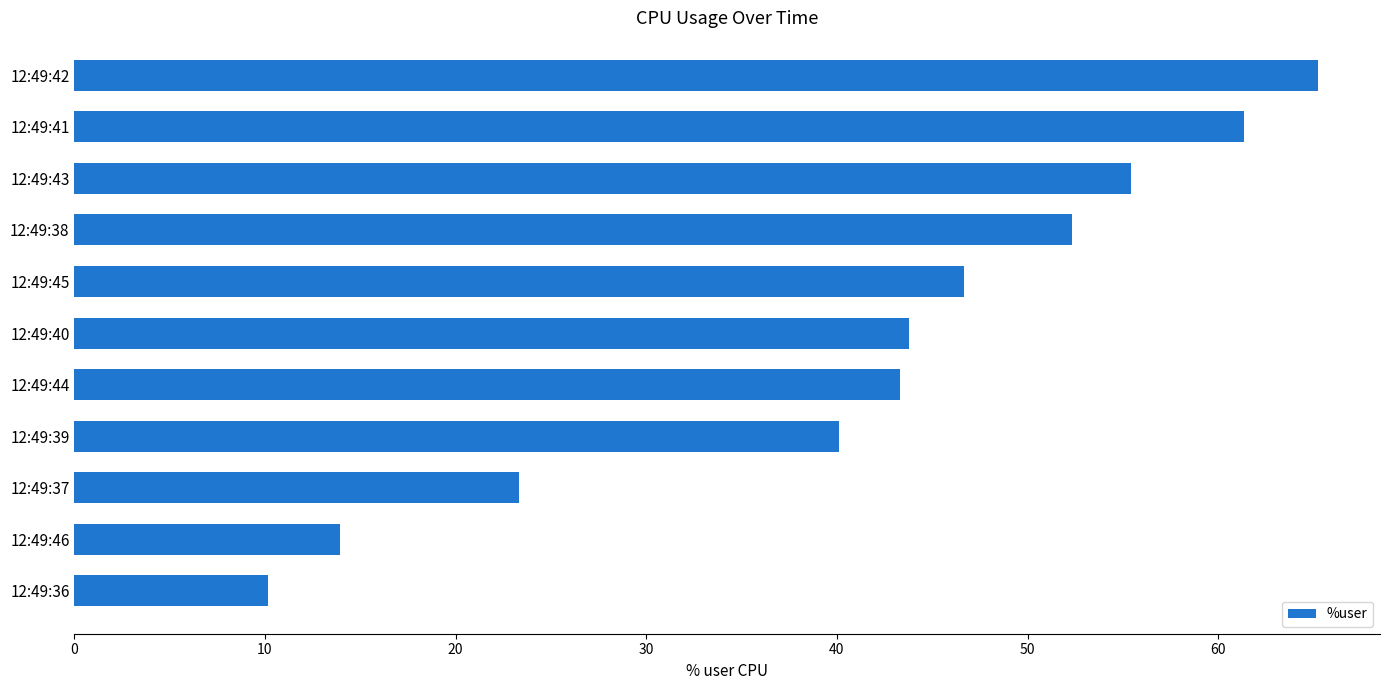

How many data points are above 43?

7